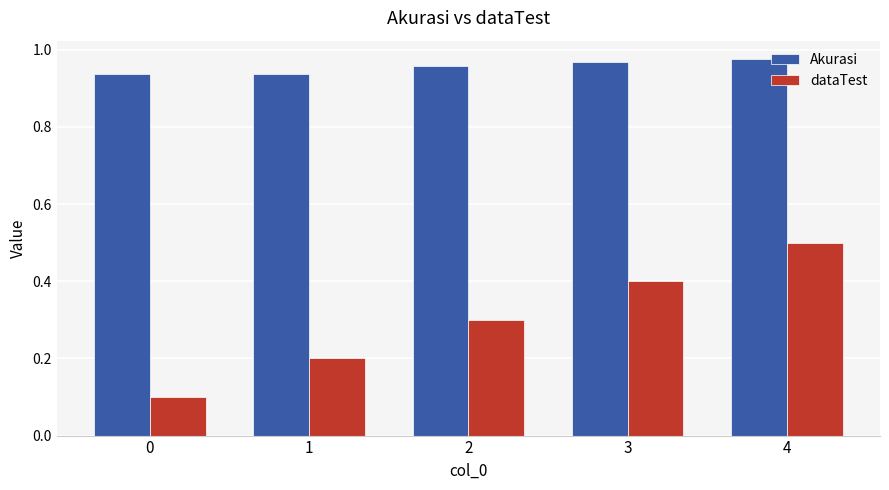

What is the sum of the dataTest values at 0 and 2?

0.4